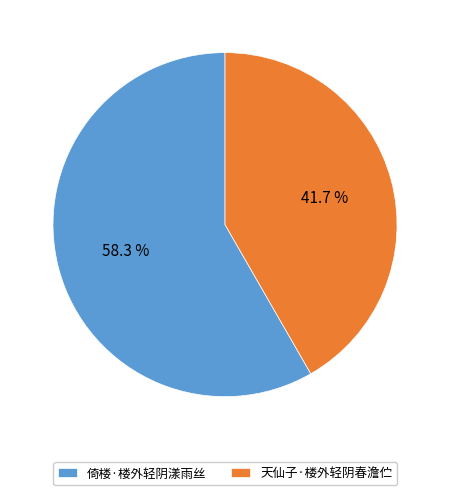

What is the majority slice?

倚楼·楼外轻阴漾雨丝